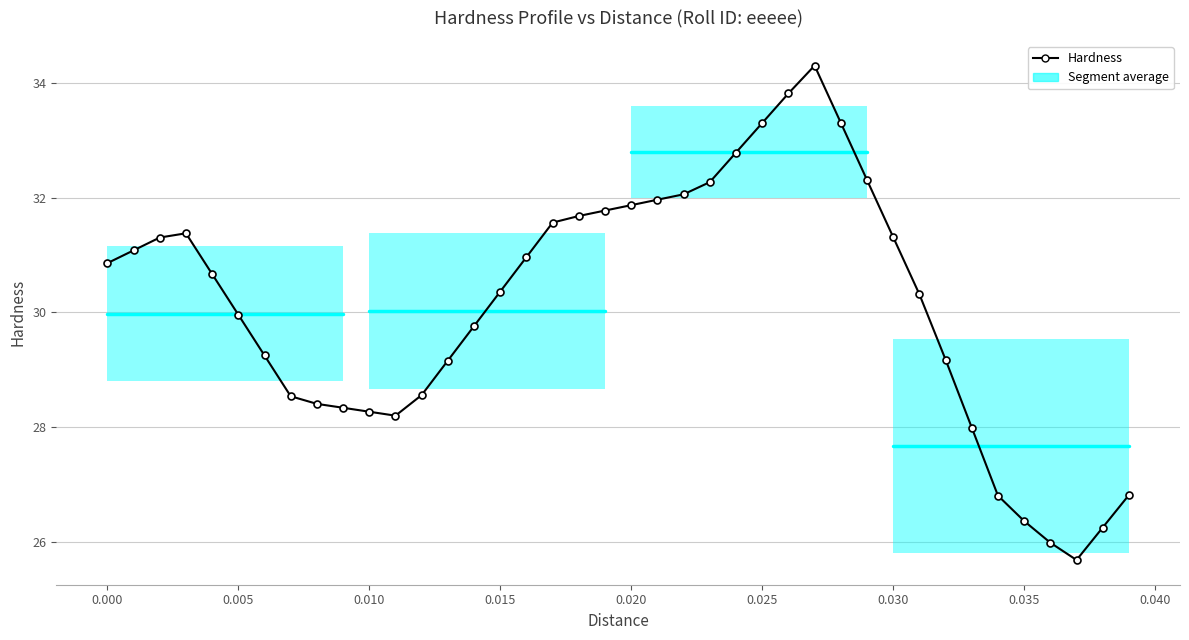

True or false: there are more than 0 points higher than both neighbors.

True